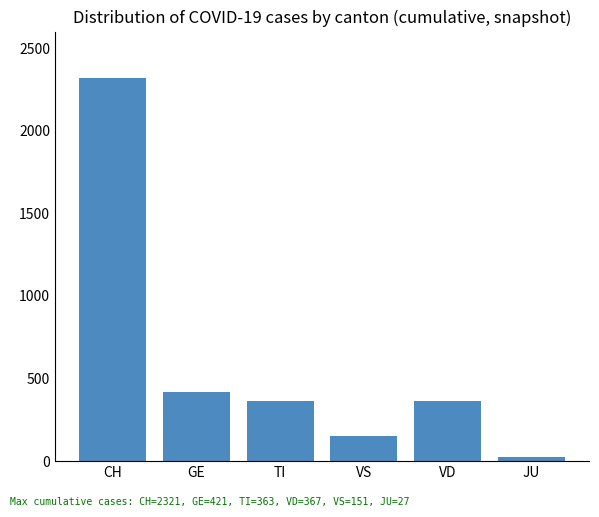

How many data points does each series have?

6